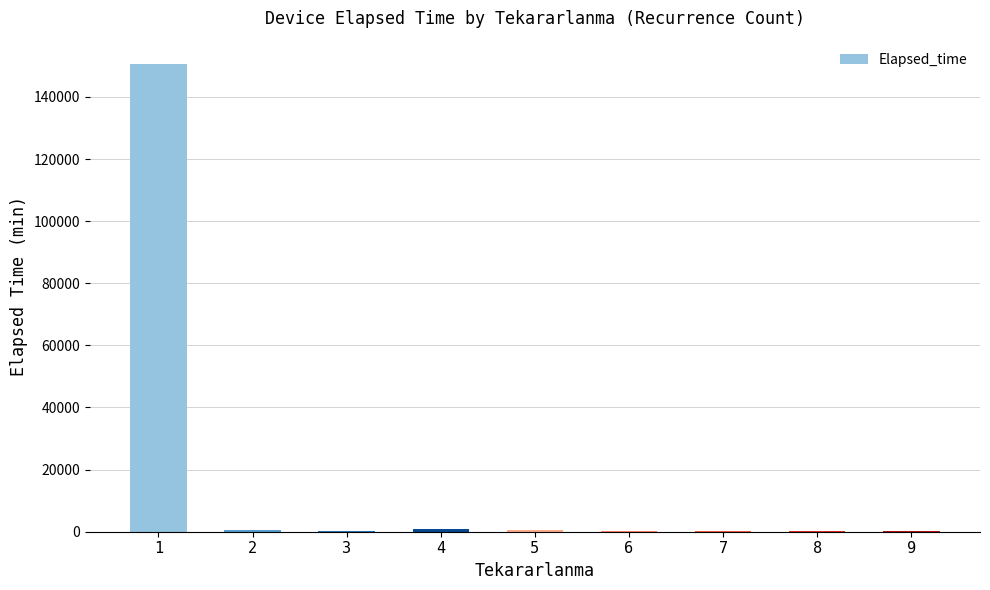

Read the value at 2.

605